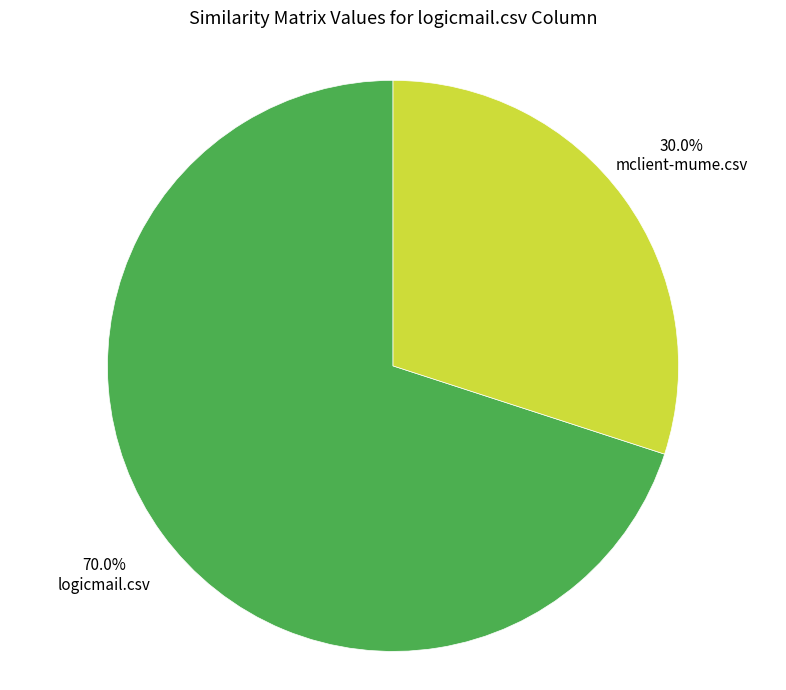

To the nearest percent, what is the difference between the largest and smallest slice percentages?

40%